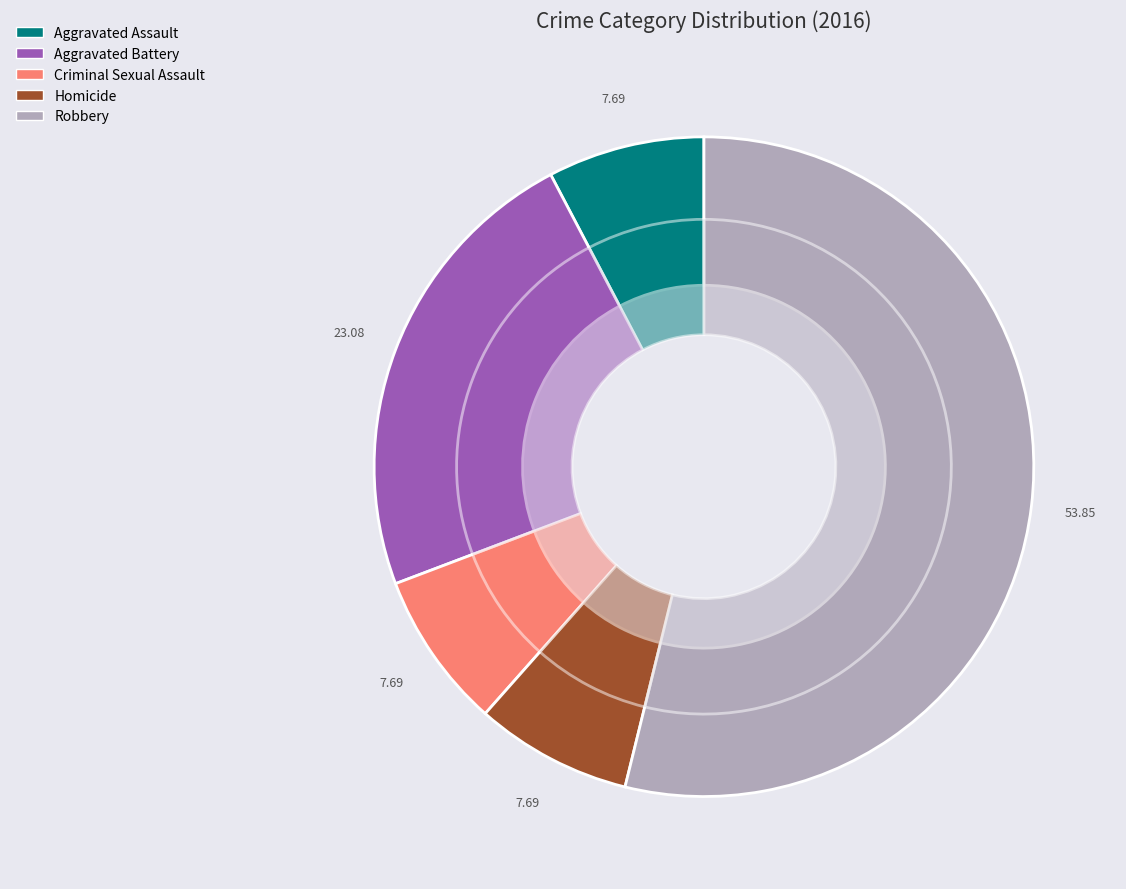

The Robbery slice represents 54% of the pie. True or false?

True